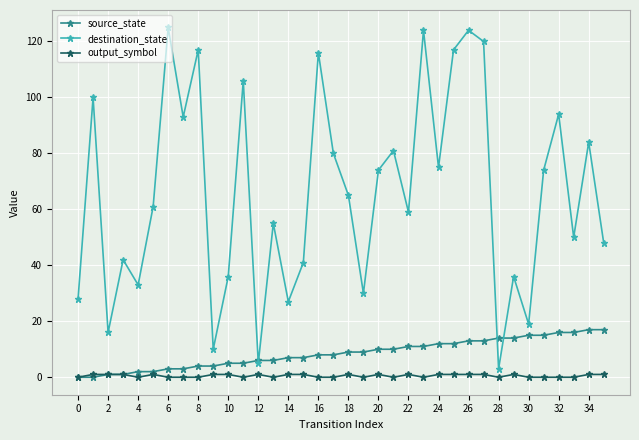

How many lines are shown in the chart?

3